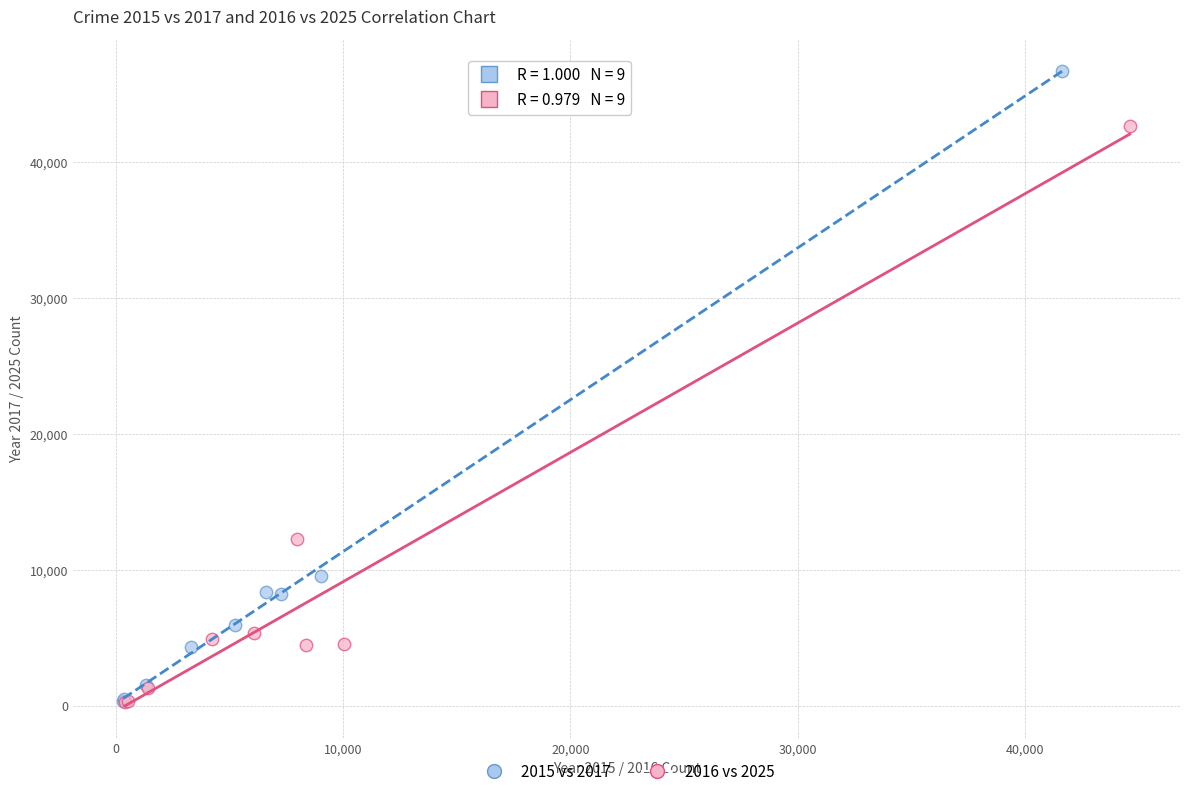

Which series reaches the maximum Y coordinate?

2015 vs 2017